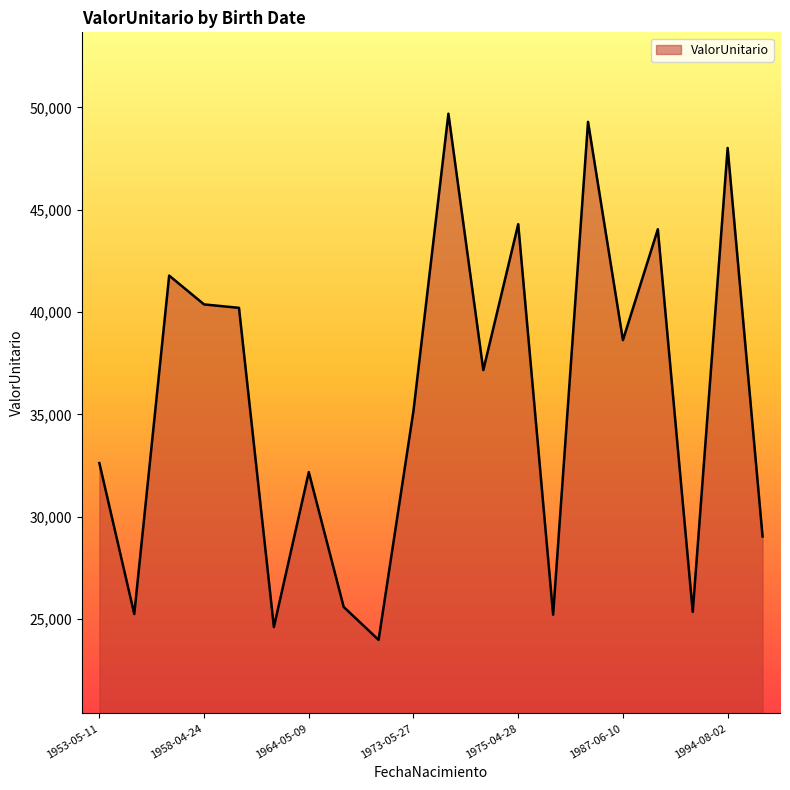

What is the difference between the maximum and minimum values?

25719.1